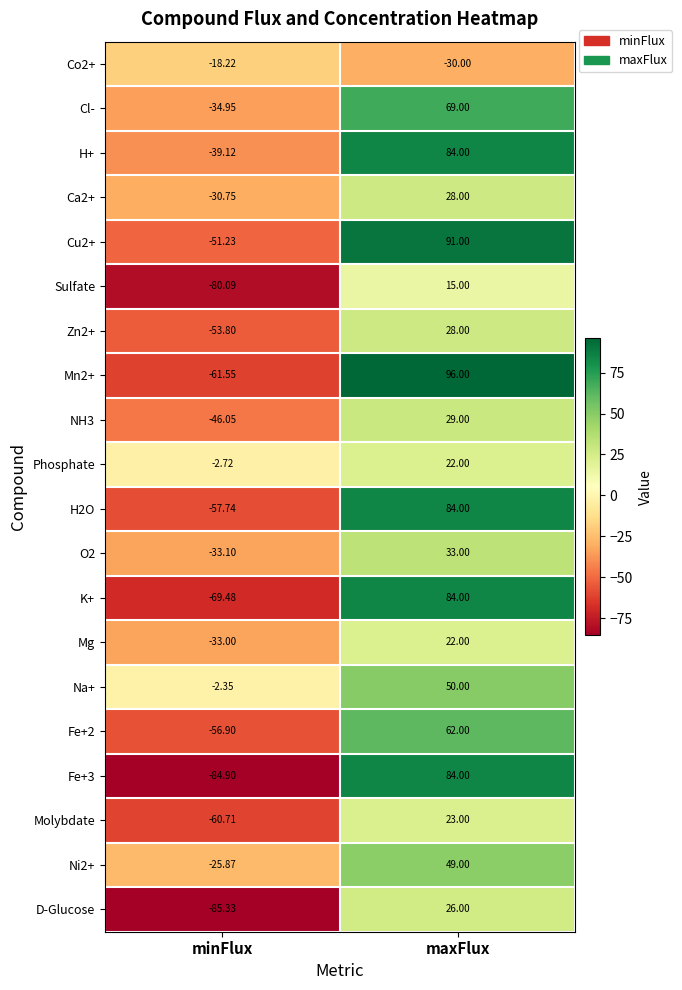

List the labels in order of Fe+3 value, smallest first.

minFlux, maxFlux